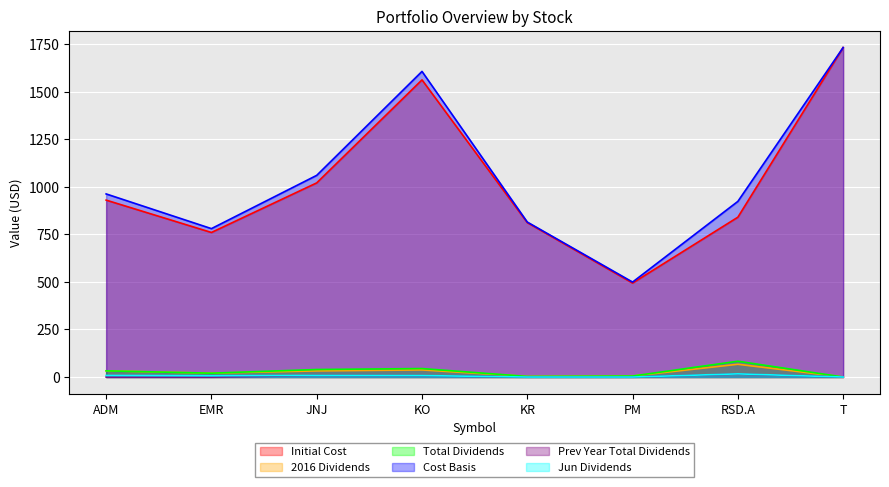

Is the value of Initial Cost at EMR greater than the value of Prev Year Total Dividends at T?

Yes